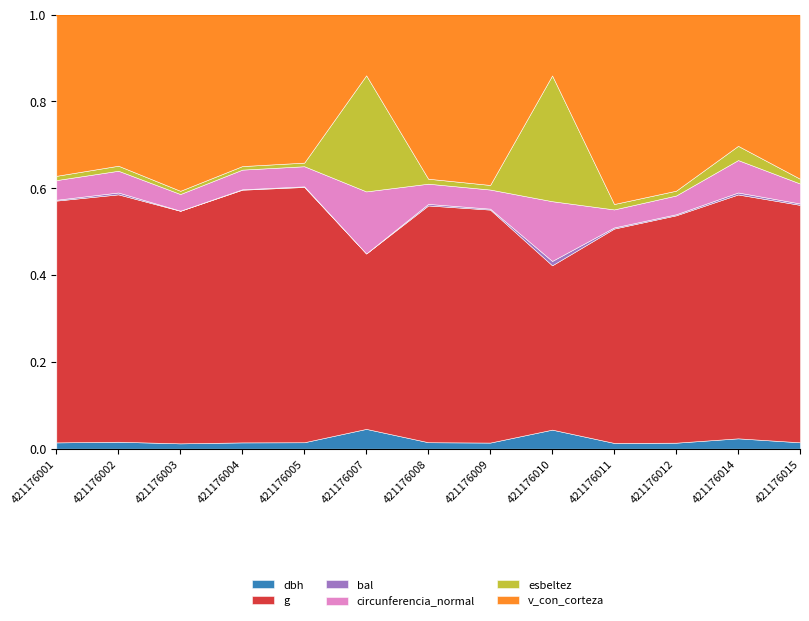

What is the maximum value for circunferencia_normal?

175.6